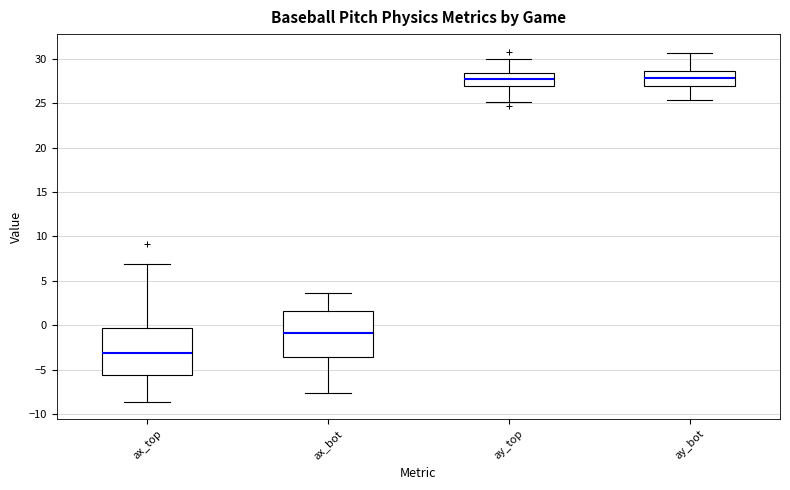

Which box has the lowest median line?

ax_top